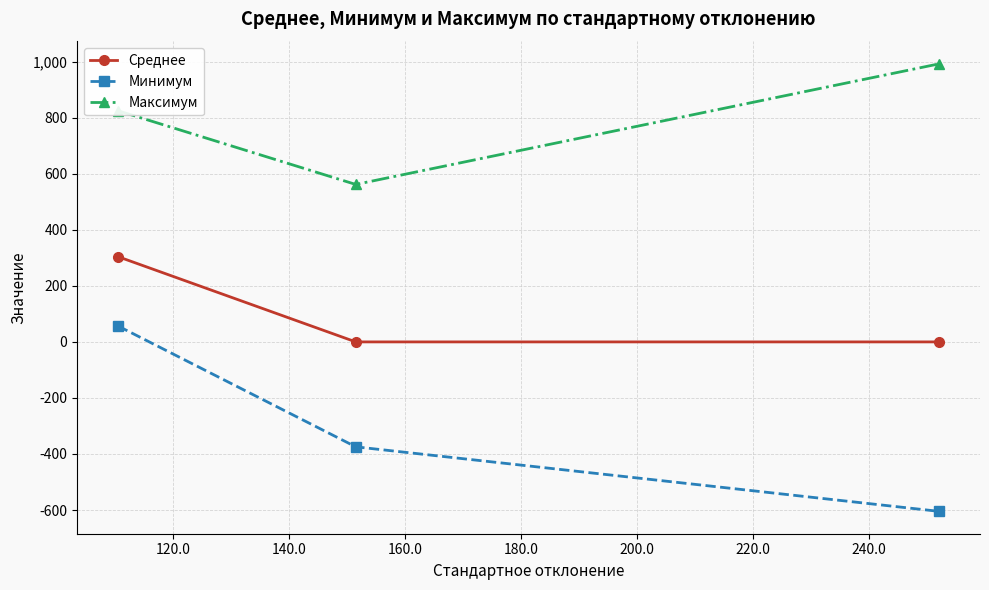

At how many categories does at least one series exceed 493?

3